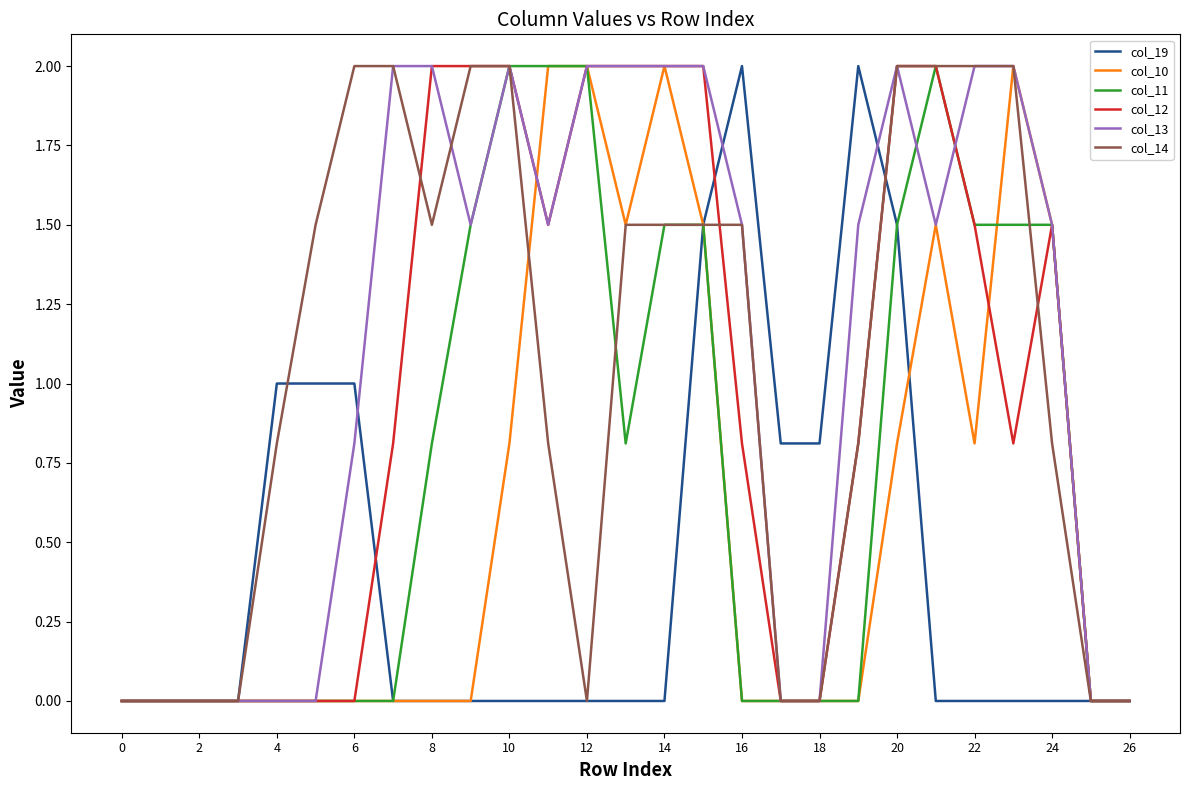

What is the maximum value for col_14?

2.0